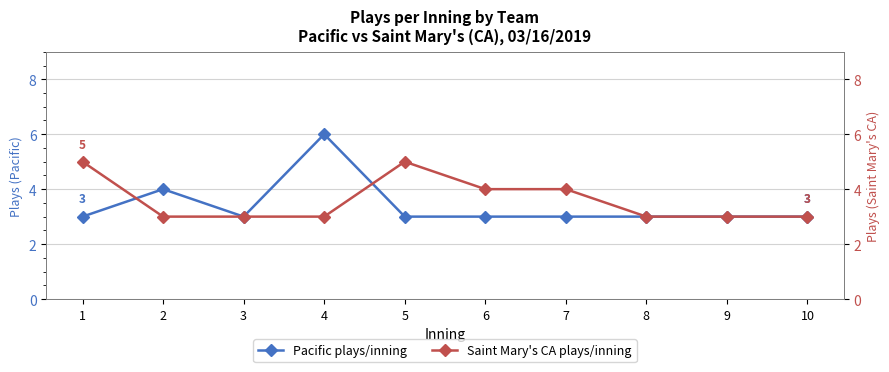

How many Saint Mary's CA plays/inning values are between 3 and 4?

8